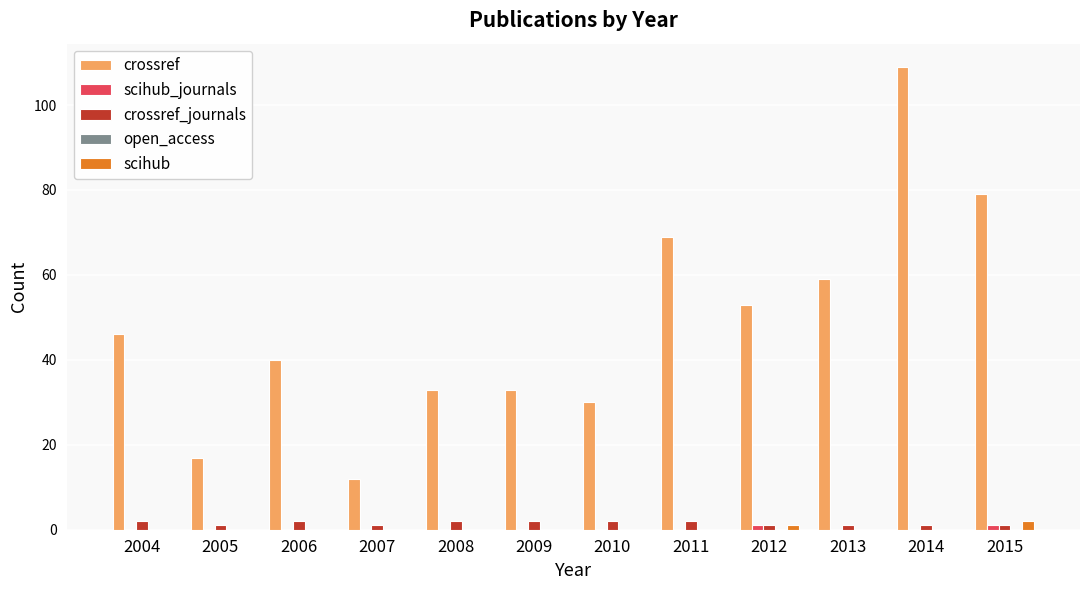

Is it true that scihub equals 0 at 2010?

True